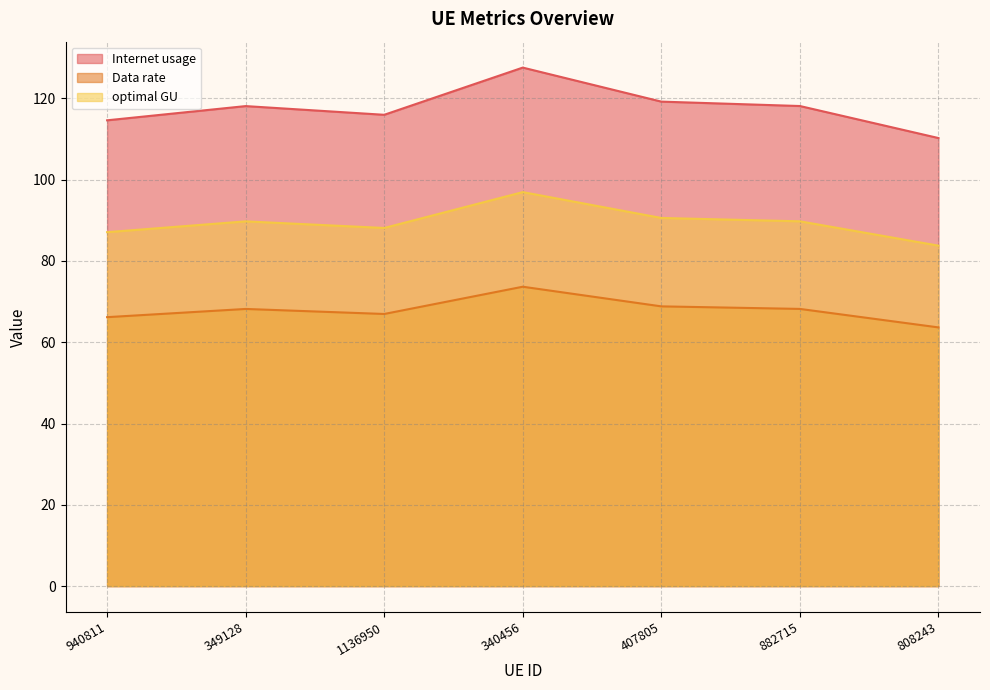

Reading right to left, what are all the values shown in this chart?

Internet usage: 110.2	118.1	119.2	127.6	115.9	118.1	114.6
Data rate: 63.6	68.2	68.8	73.7	66.9	68.2	66.2
optimal GU: 83.8	89.7	90.6	96.9	88.1	89.7	87.1